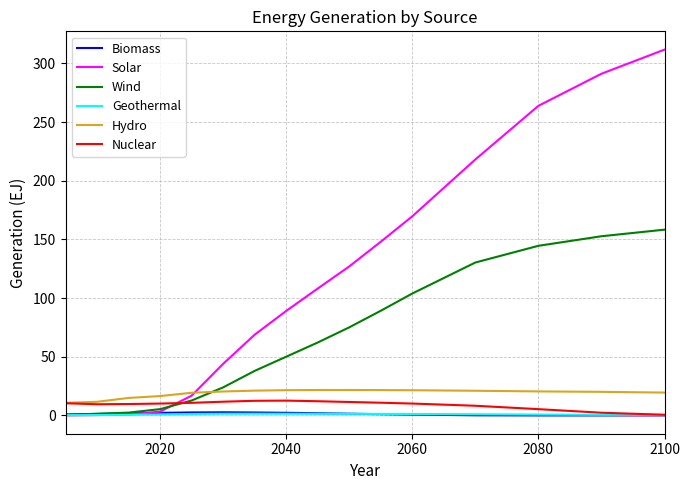

How many values in the Wind series exceed 62?

8